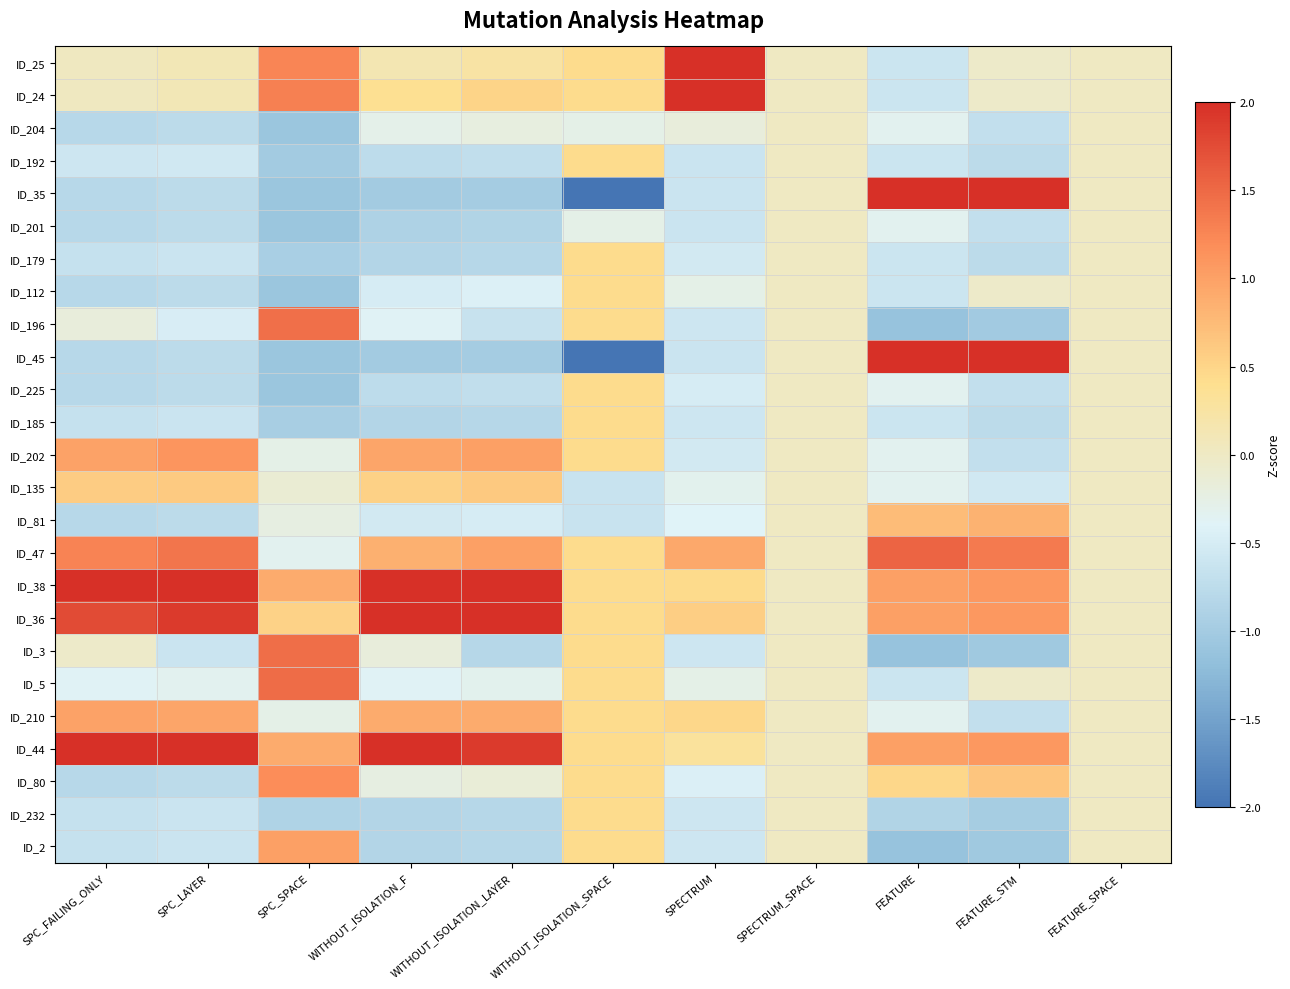

Between WITHOUT_ISOLATION_F and FEATURE_STM, which is larger?

WITHOUT_ISOLATION_F